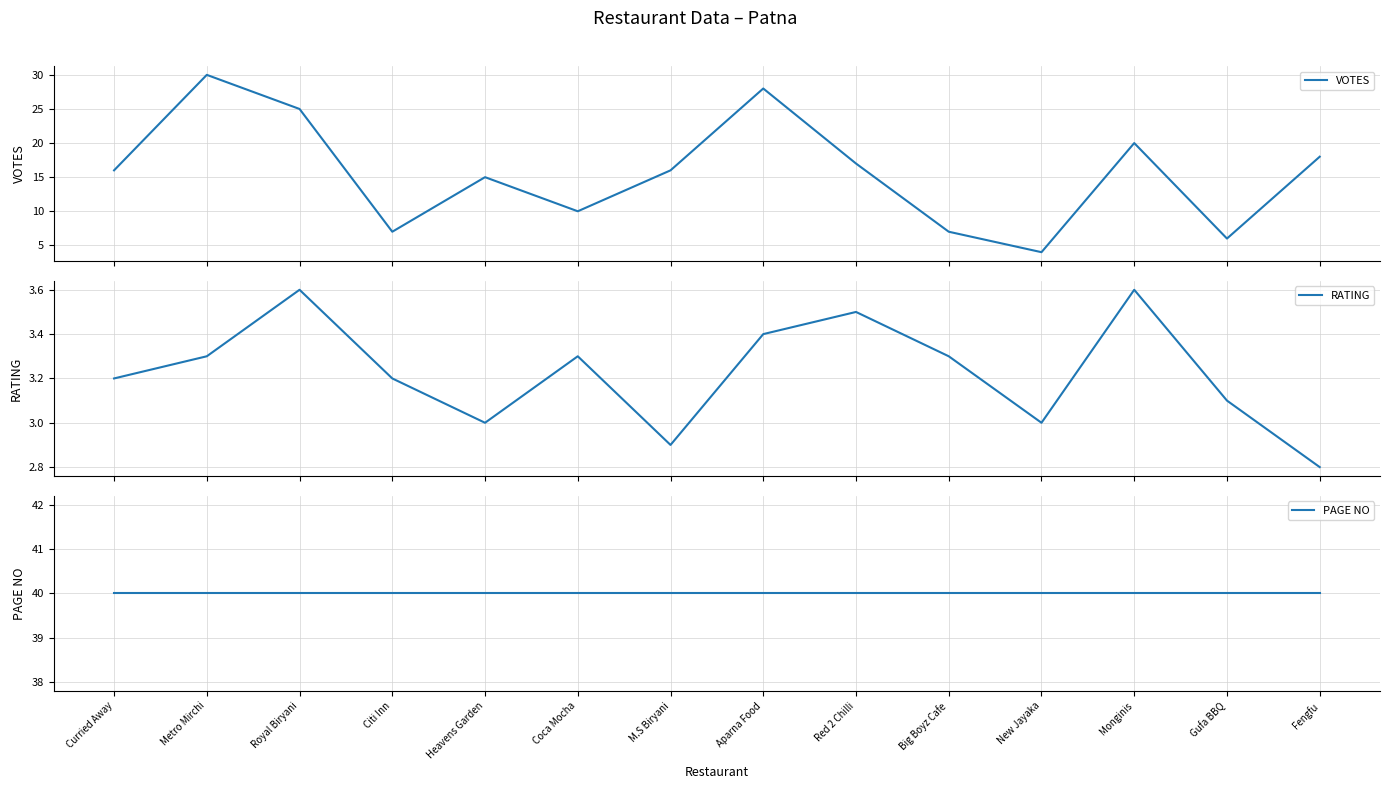

What is the sum of the RATING values at Fengfu and New Jayaka?

5.8